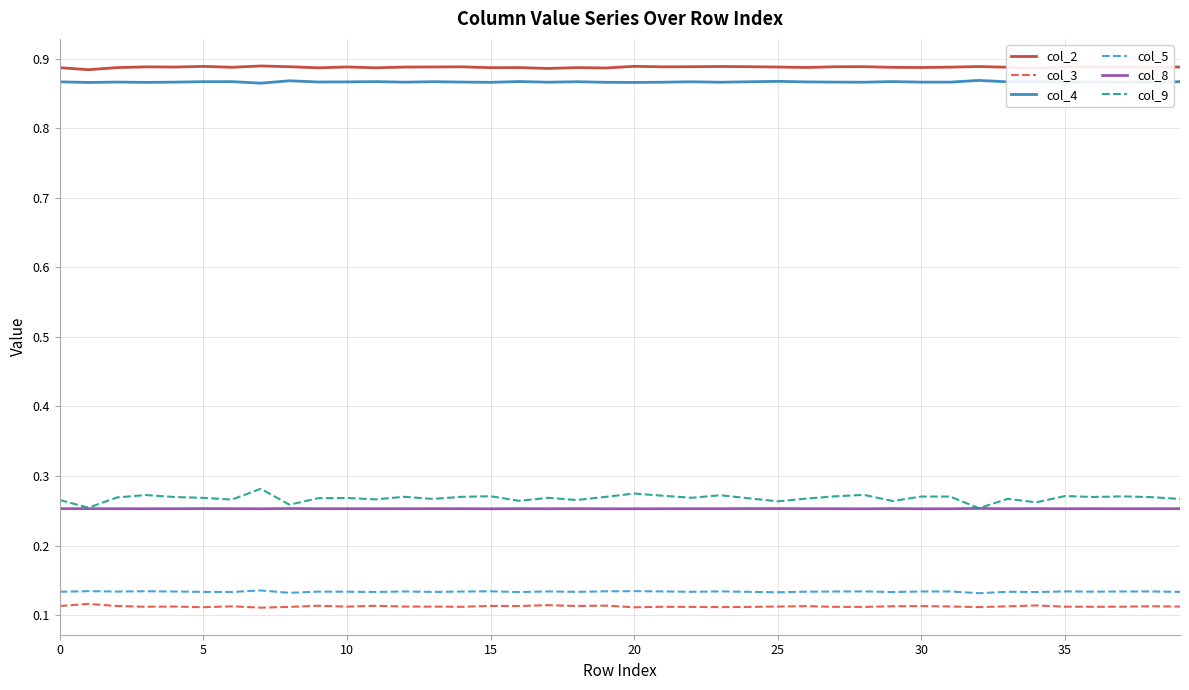

Which series has the largest range (max minus min)?

col_9